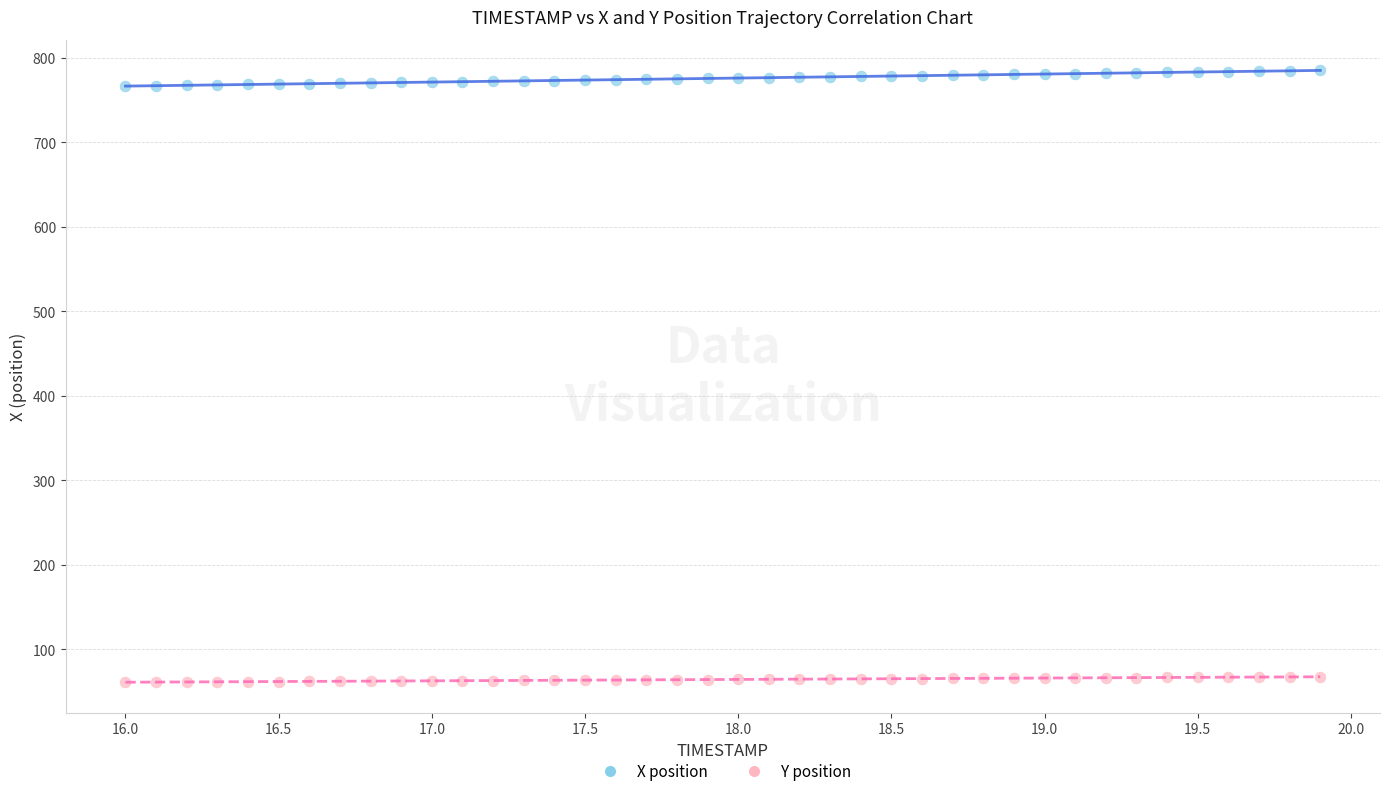

Which series reaches the minimum Y coordinate?

Y position